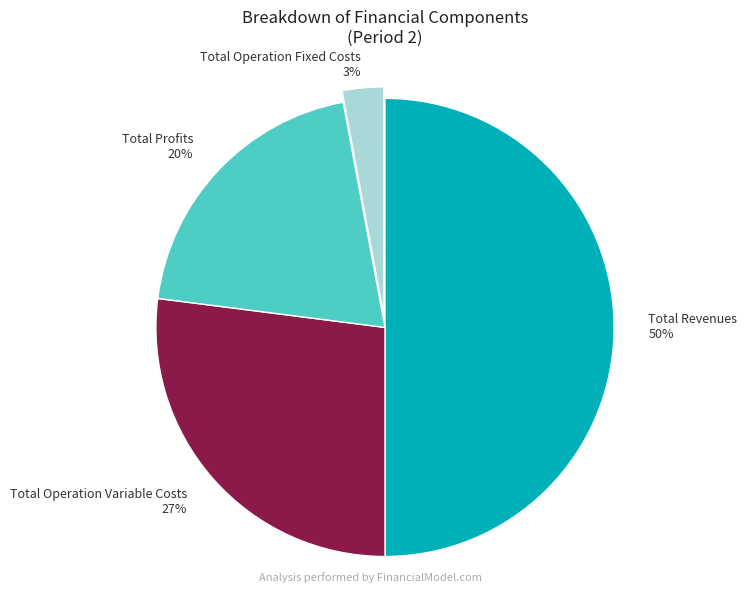

Does Total Operation Fixed Costs account for over 50% of the chart?

No